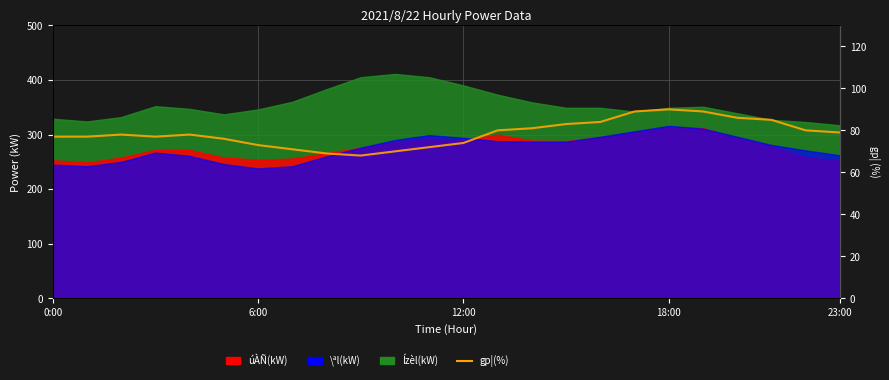

Read the value at 22, to the nearest 5.

80